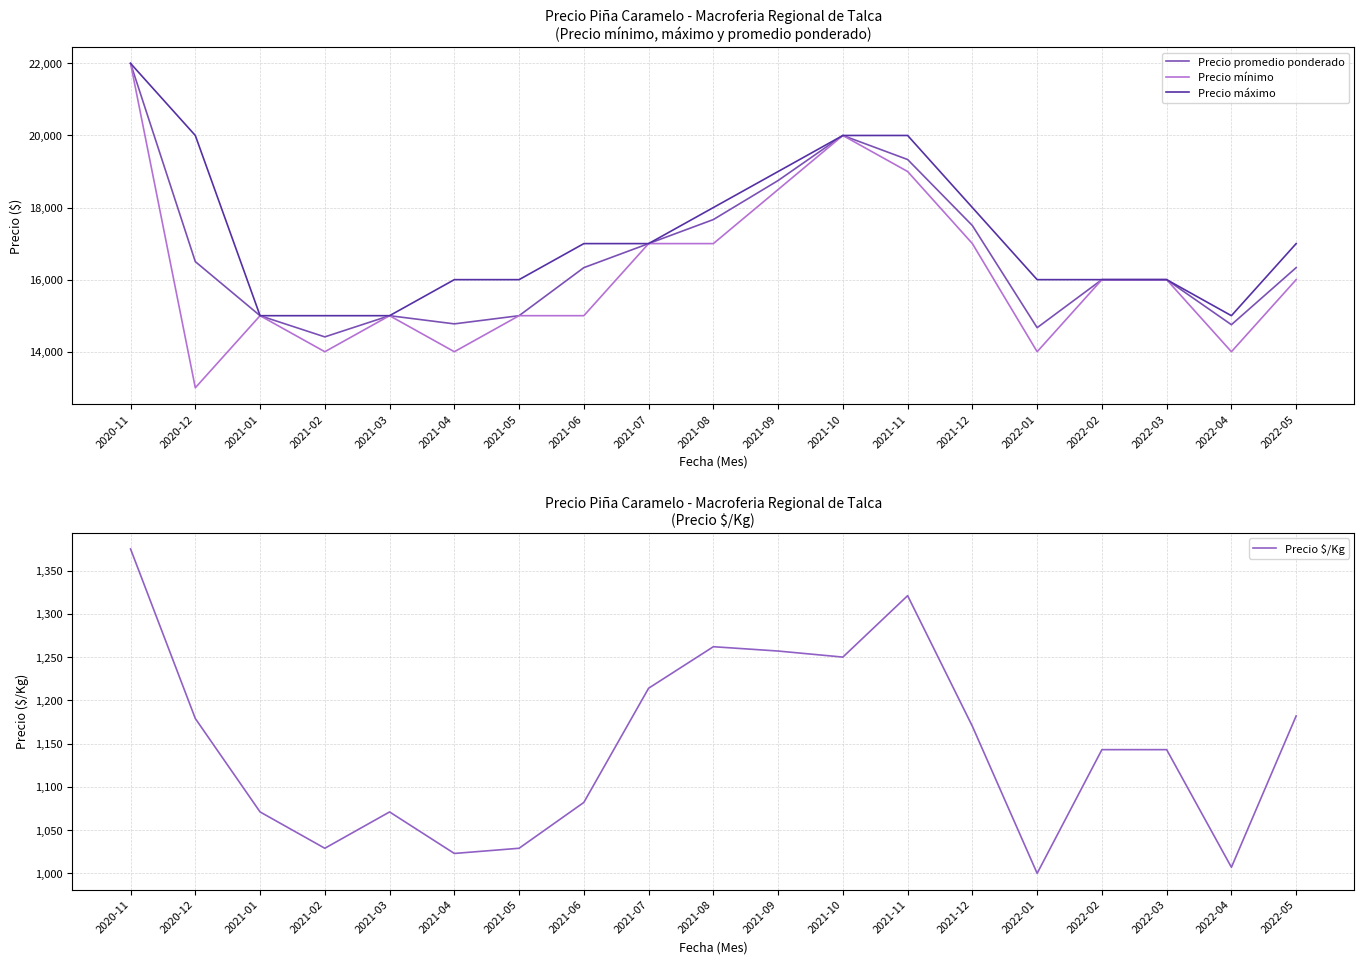

What is the approximate value of Precio máximo at 2021-12, to the nearest 100?

18000